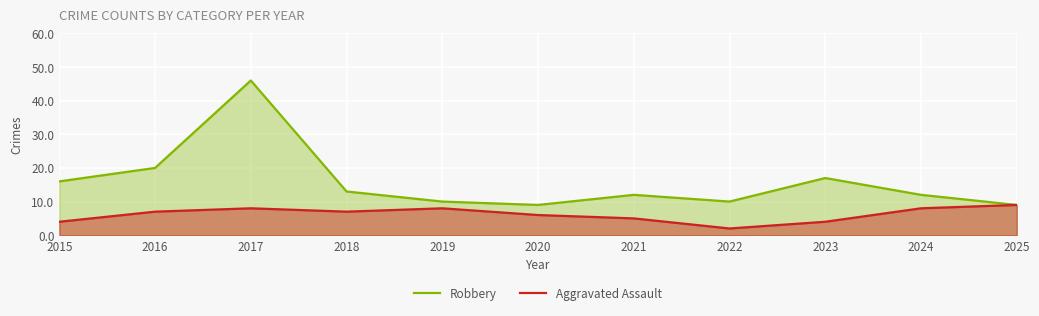

What is the lowest value of the Robbery series?

9